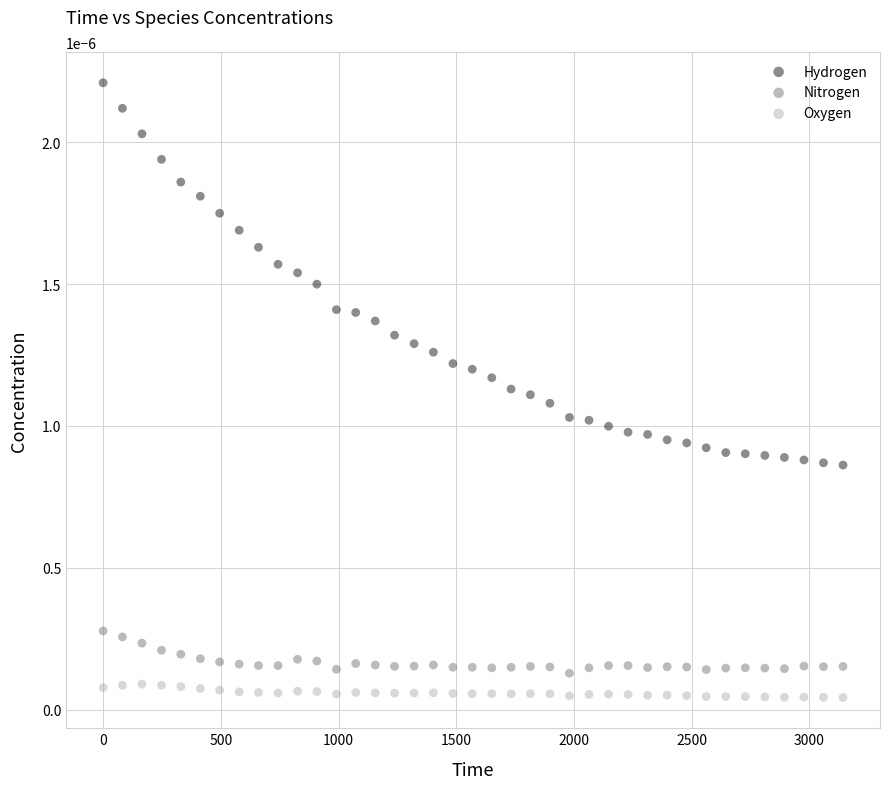

Which series has the widest spread of Y values?

Hydrogen